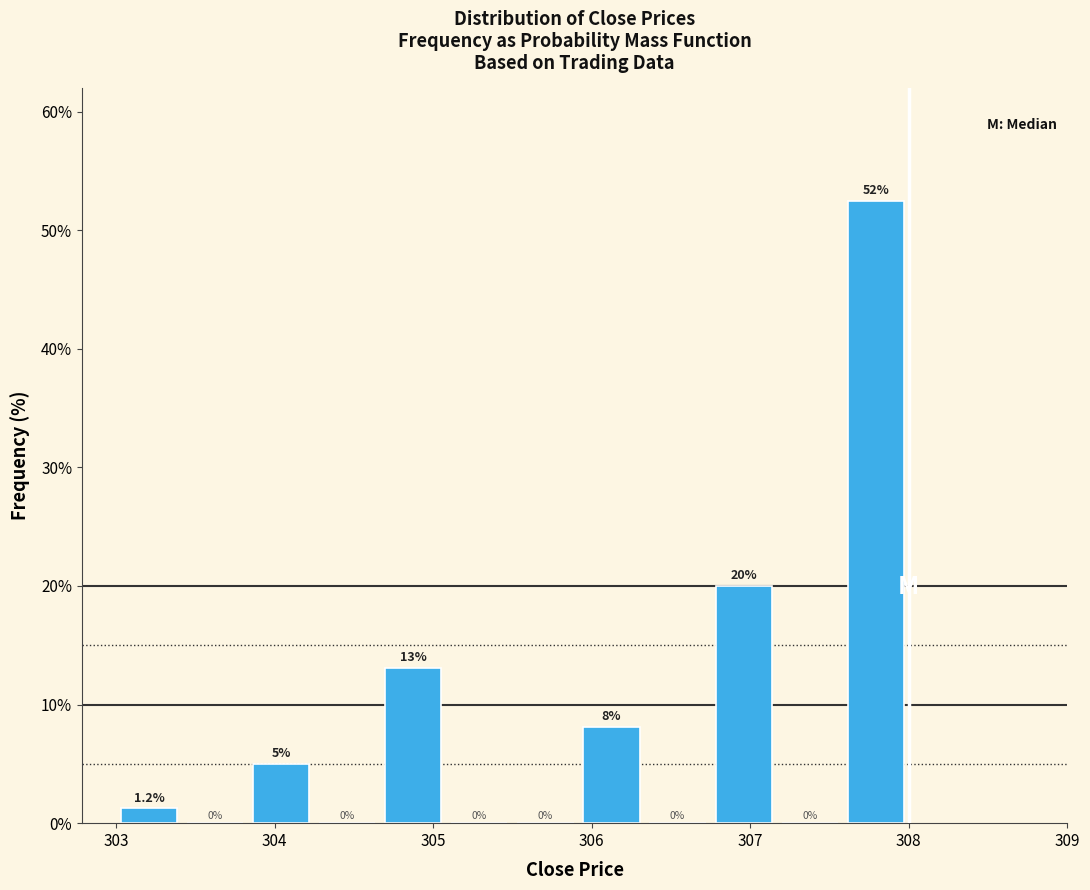

Which range on the x-axis has the tallest bar?

307.6 to 308.0